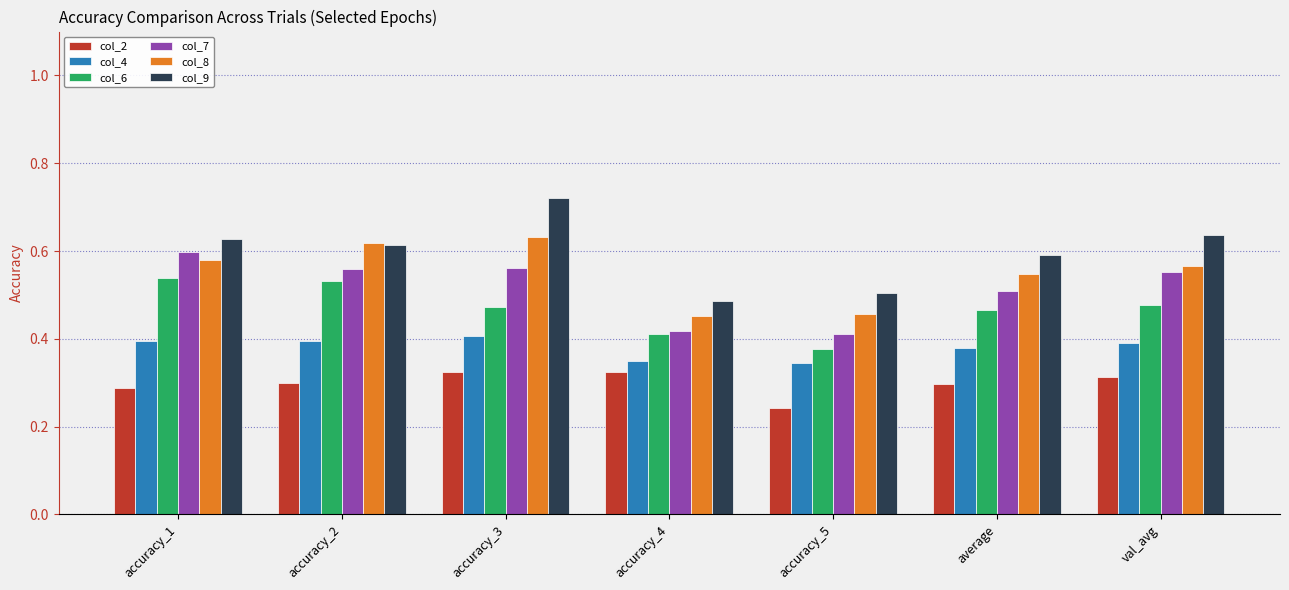

At which label is col_6 closest to 0?

accuracy_5